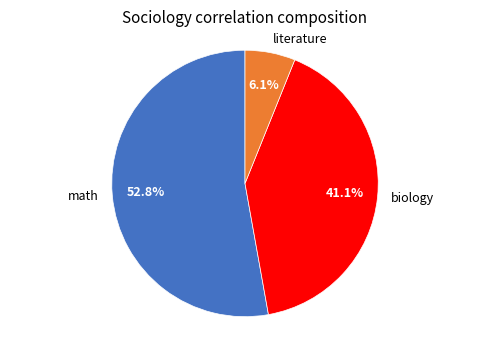

How many slices are in this pie chart?

3